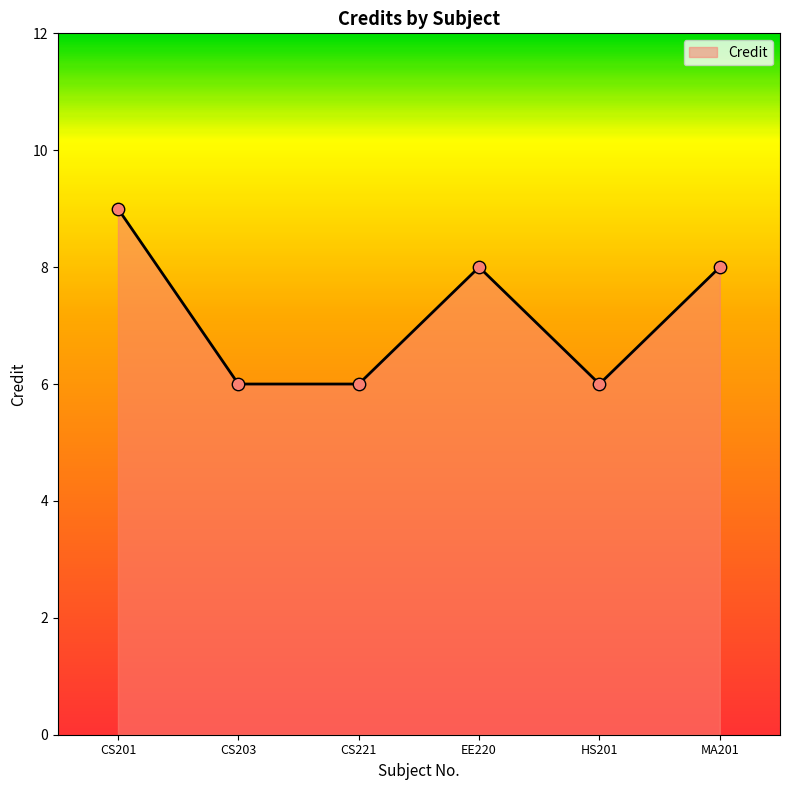

What is the change in value from CS201 to MA201?

-1